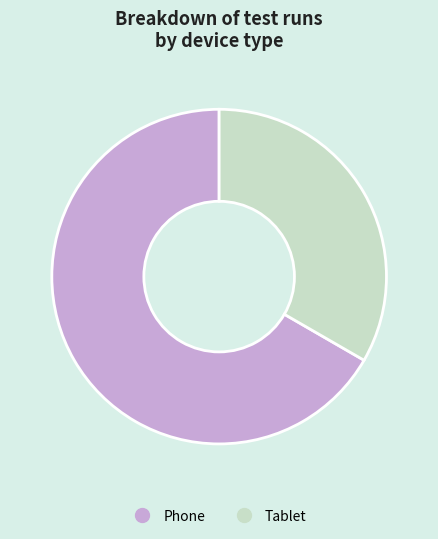

How many slices are in this pie chart?

2